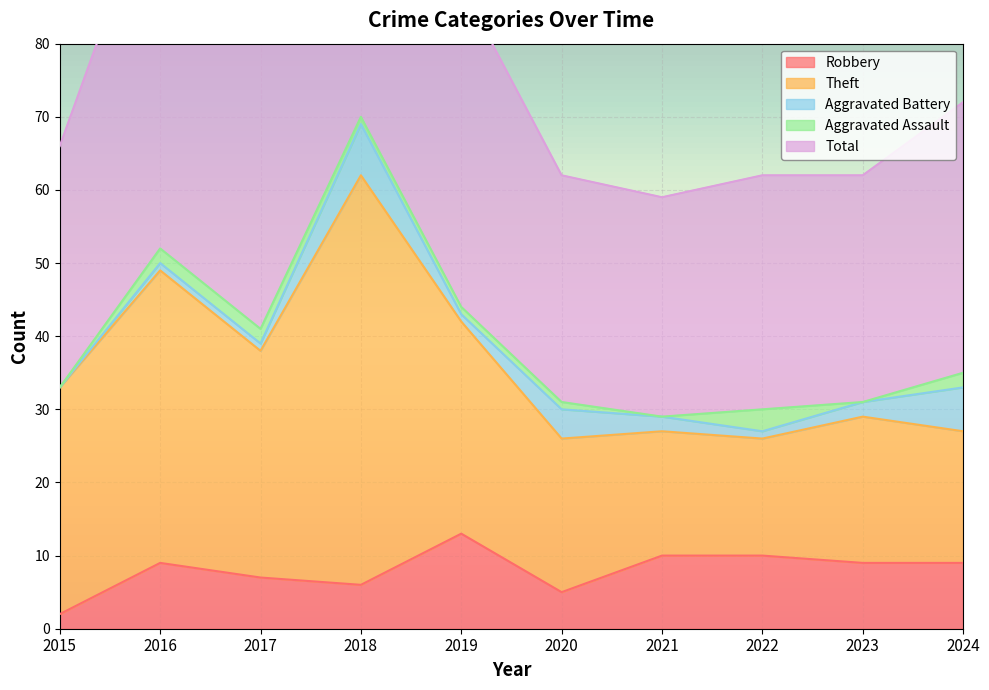

At which label does Robbery reach its peak?

2019